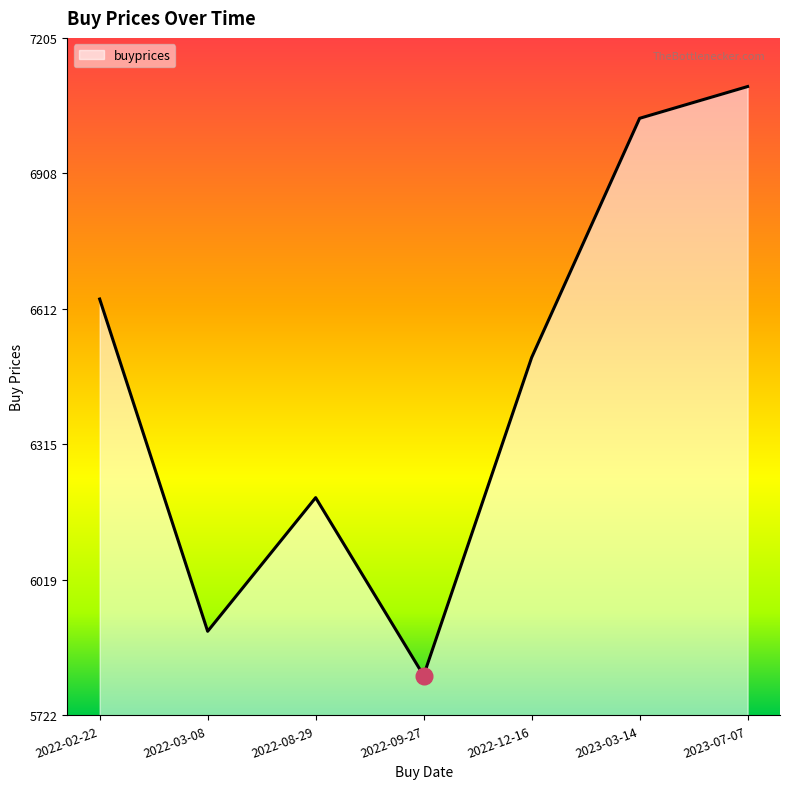

What is the sum of the values at 2022-12-16 and 2022-09-27?

12315.4